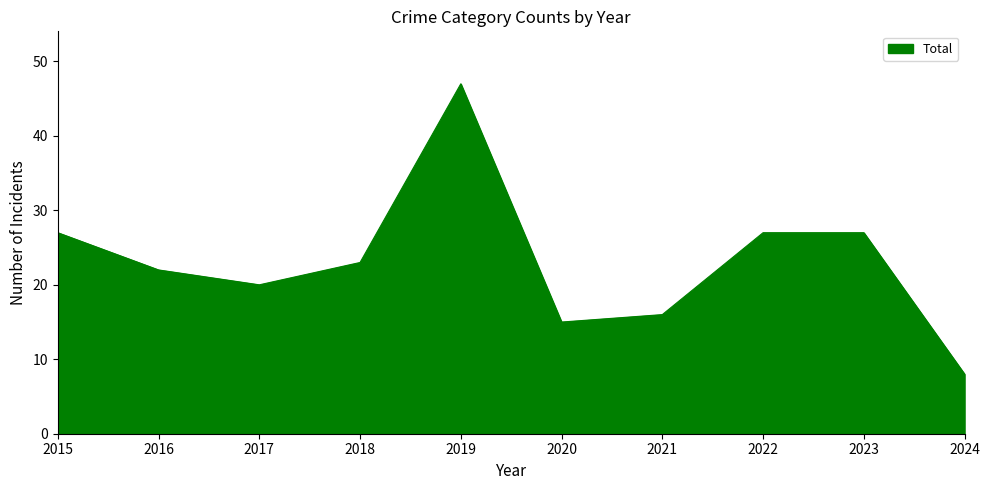

Between 2019 and 2021, which is larger?

2019